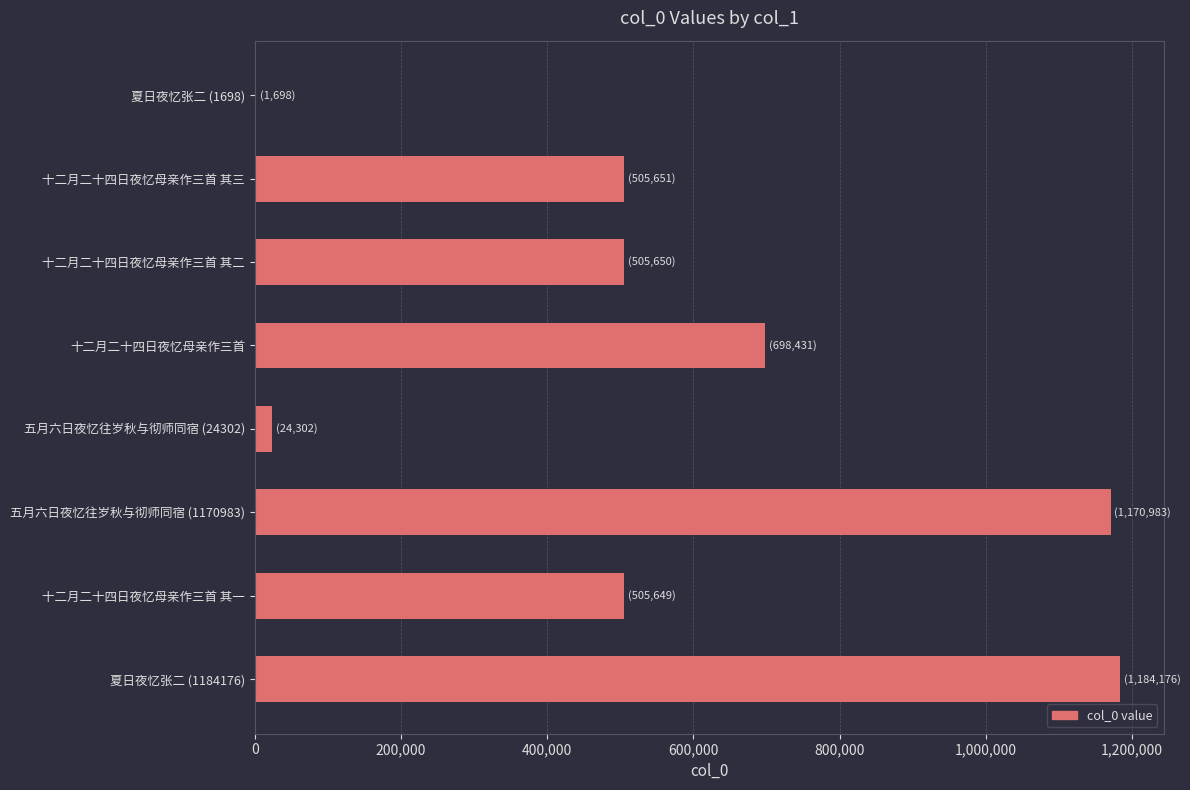

What is the greatest value displayed?

1184176